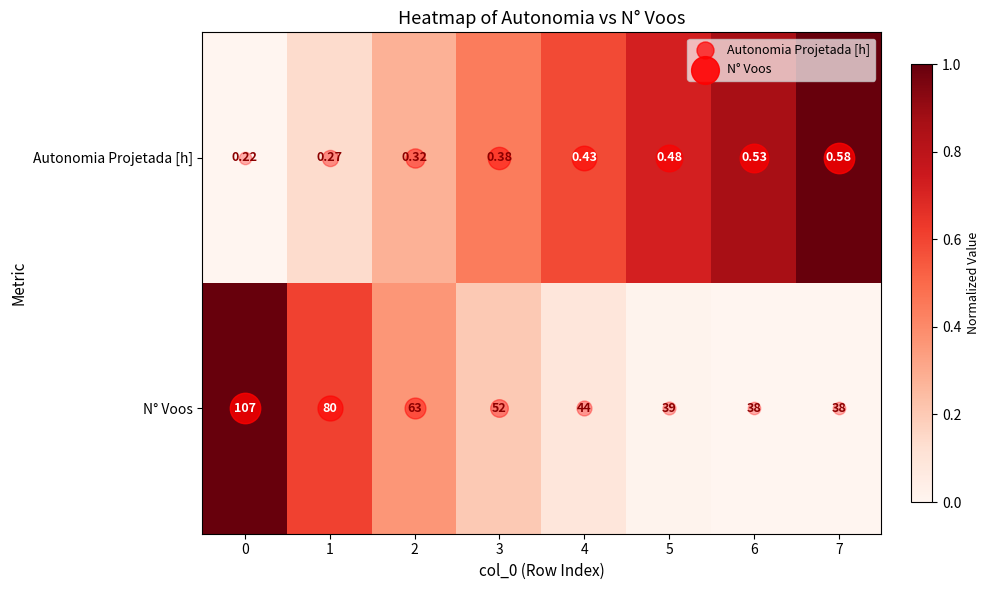

List the series in order of their peak value, highest first.

N° Voos, Autonomia Projetada [h]